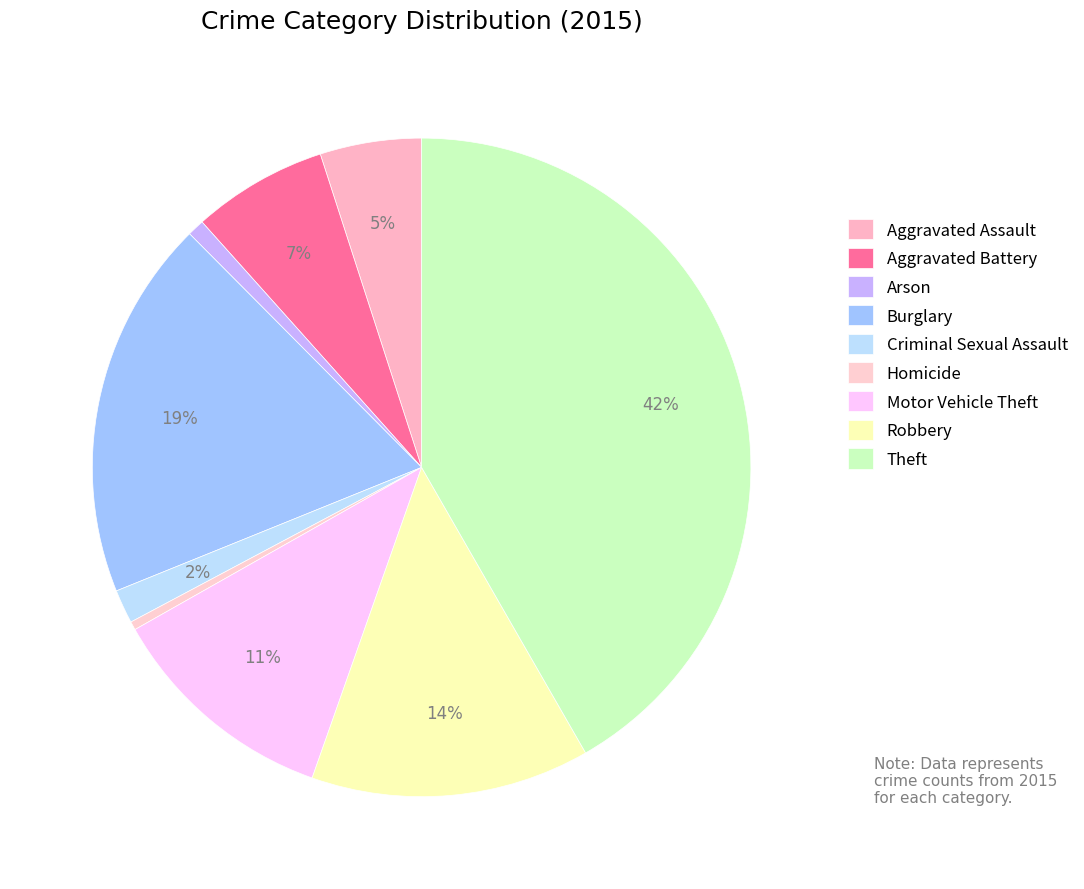

To the nearest percent, what portion does Motor Vehicle Theft represent?

11%